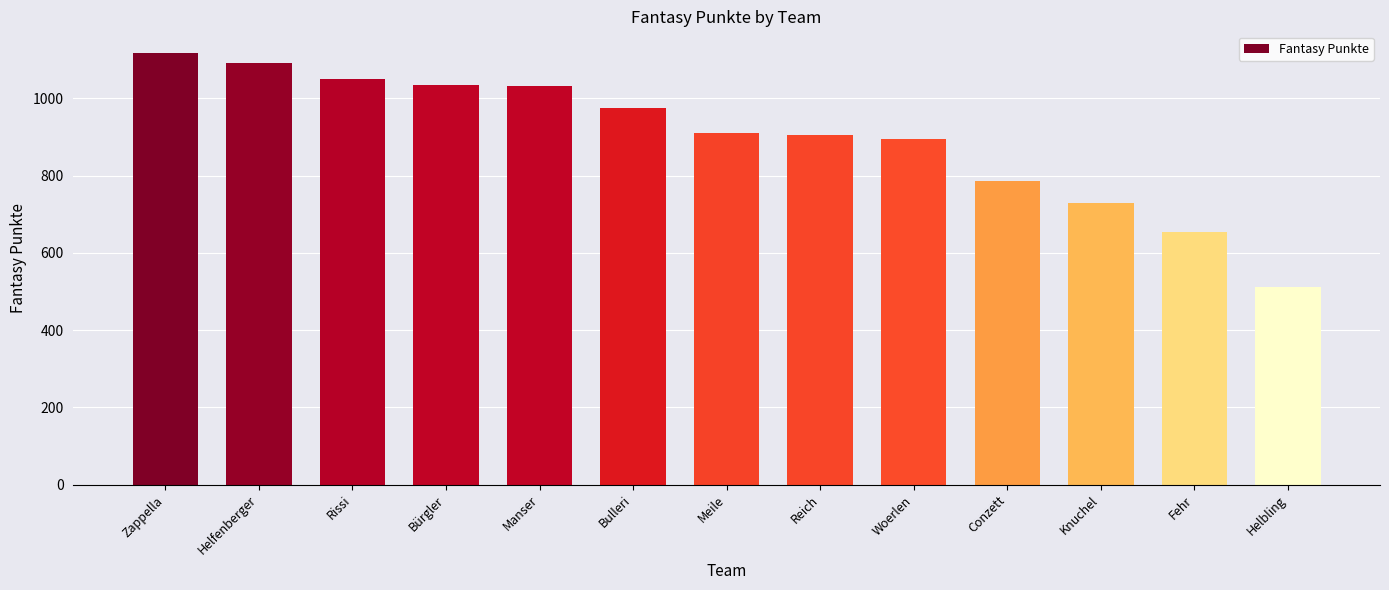

What is the difference between the second highest and second lowest values?

439